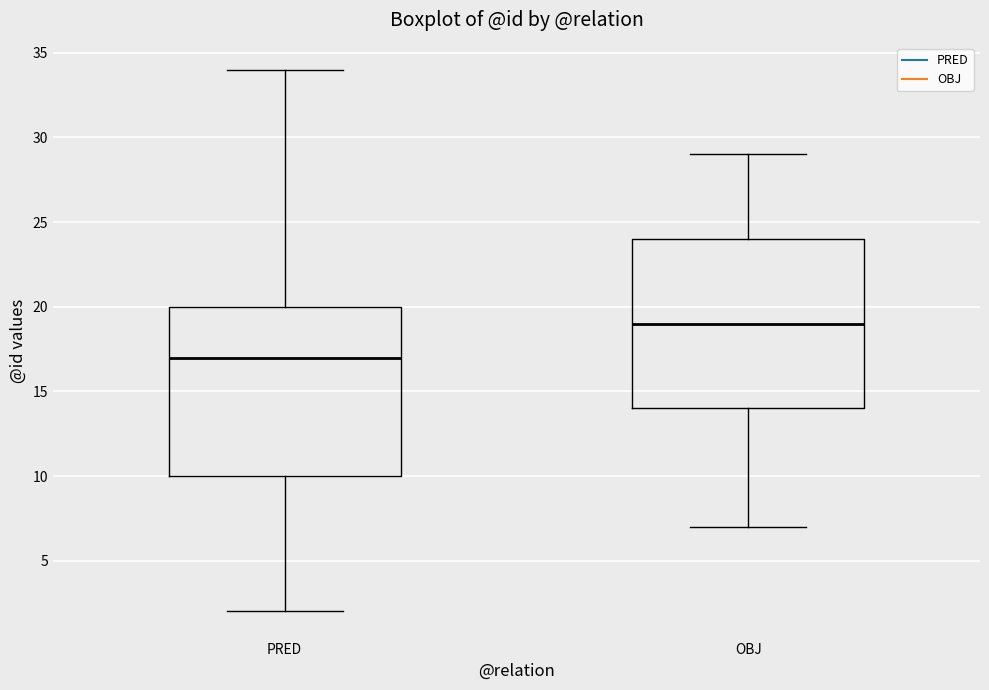

Where does the upper whisker of the box for OBJ end on the y-axis? The values are not printed on the chart, so give them approximately, as read against the axis.

29